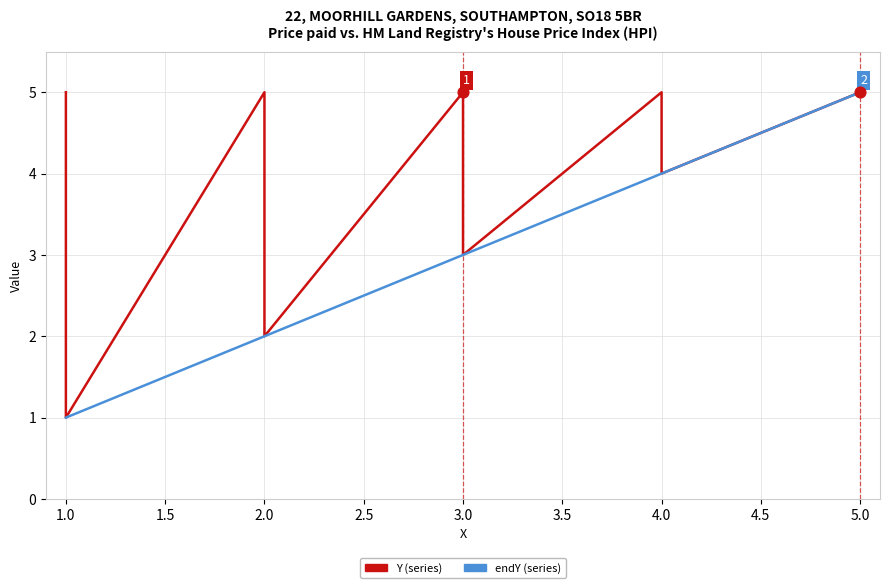

What are all the series names shown in the legend?

Y, endY